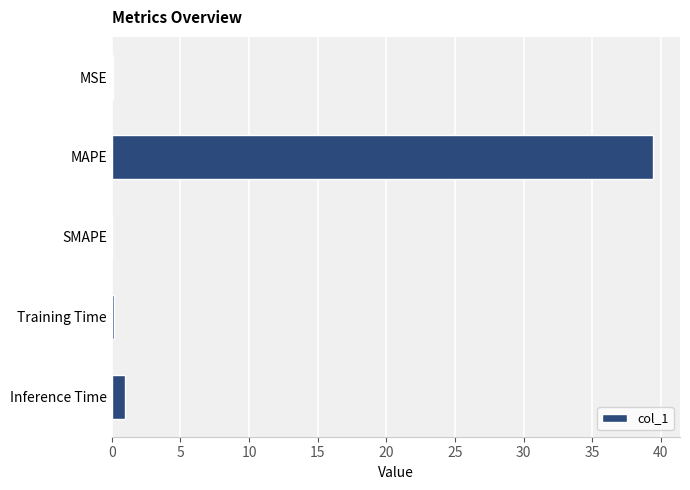

Which label corresponds to the largest value in the chart?

MAPE